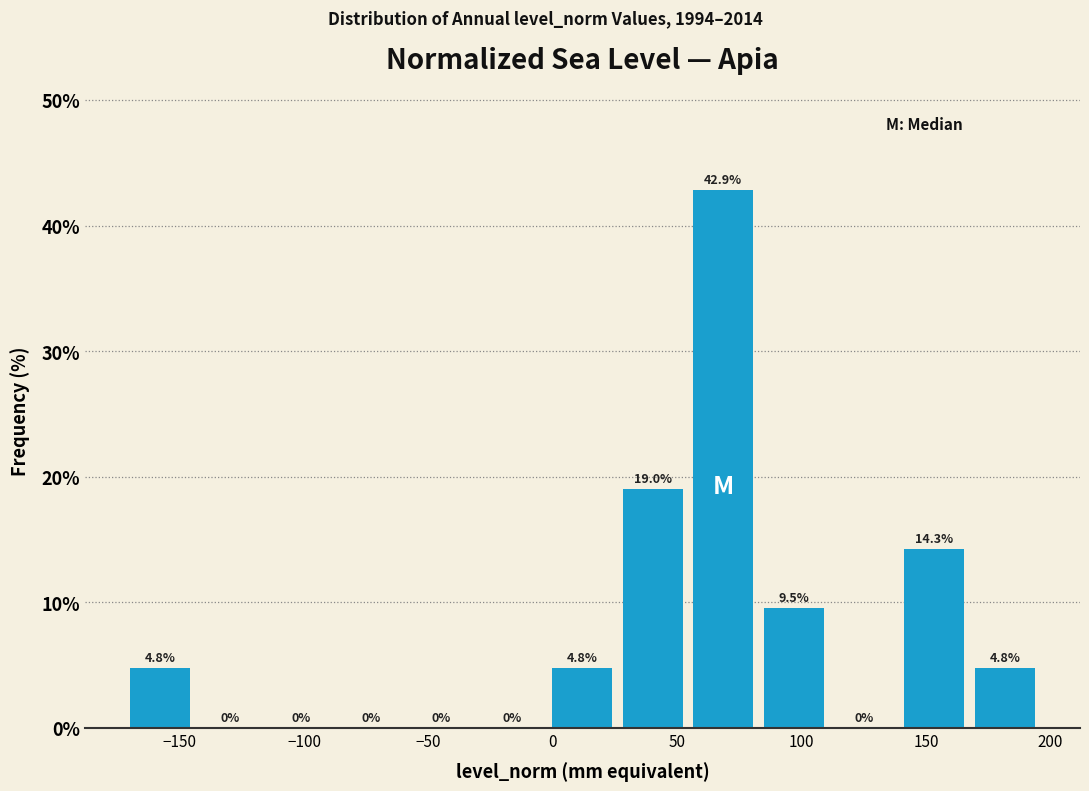

Over which range of the x-axis is the bar tallest?

55 to 85